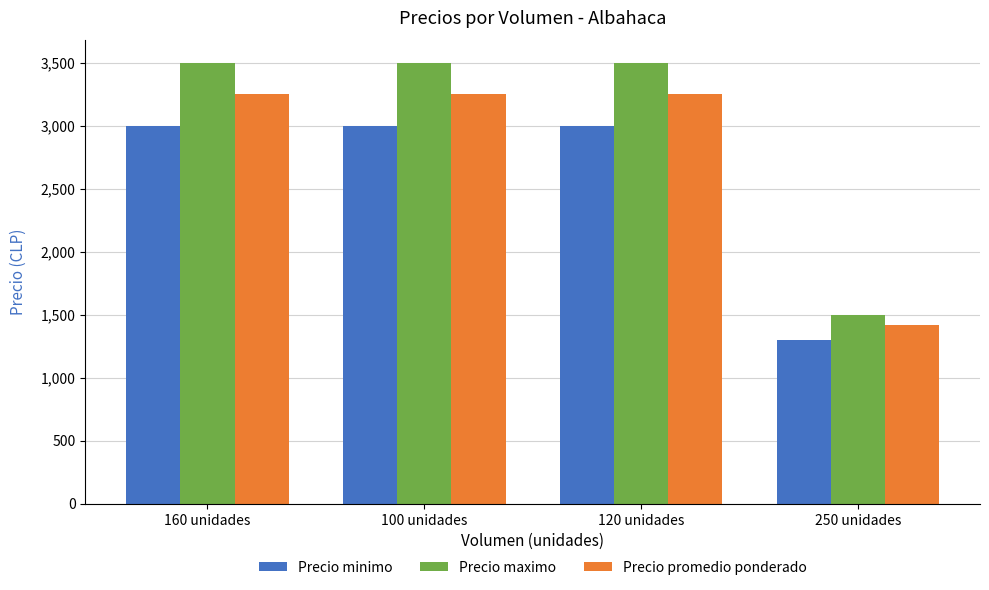

What is the label of the 3rd bar from the right?

100 unidades